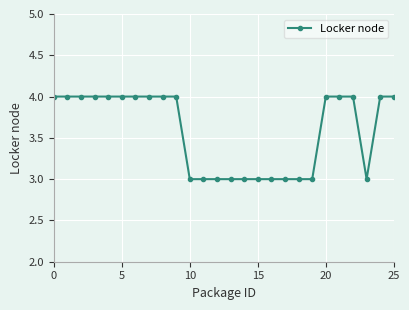

How many data points are less than 4?

11